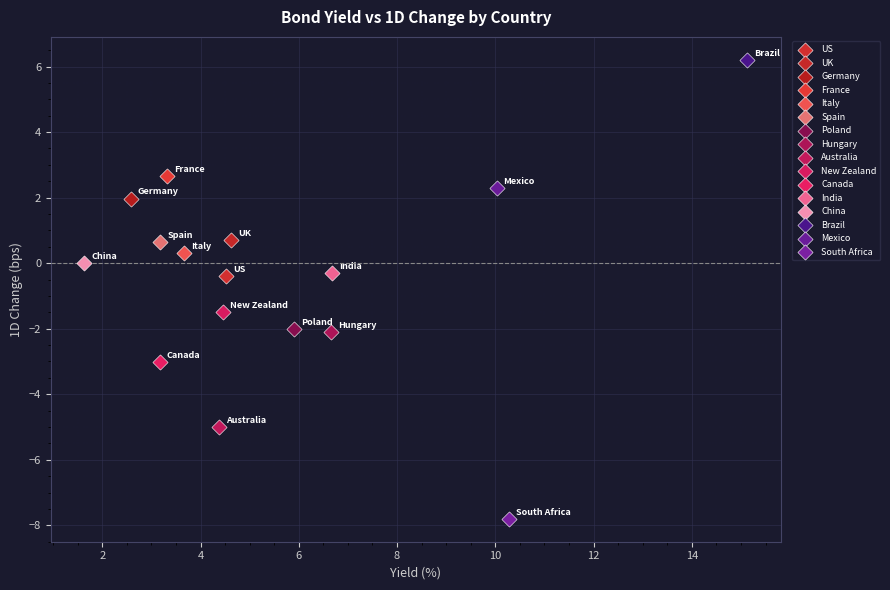

Which series contains the lowest Y value?

South Africa